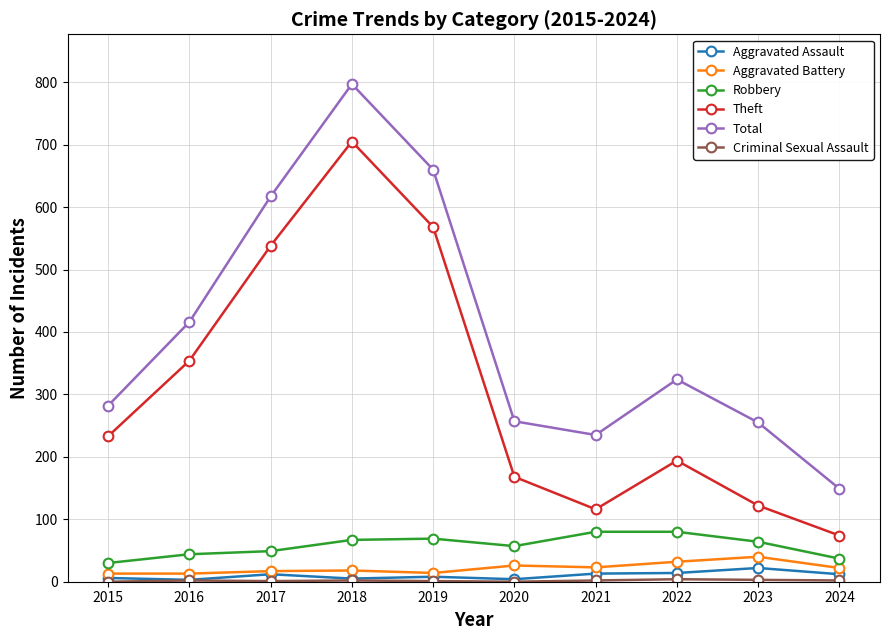

What is the average value of the Total series?

399